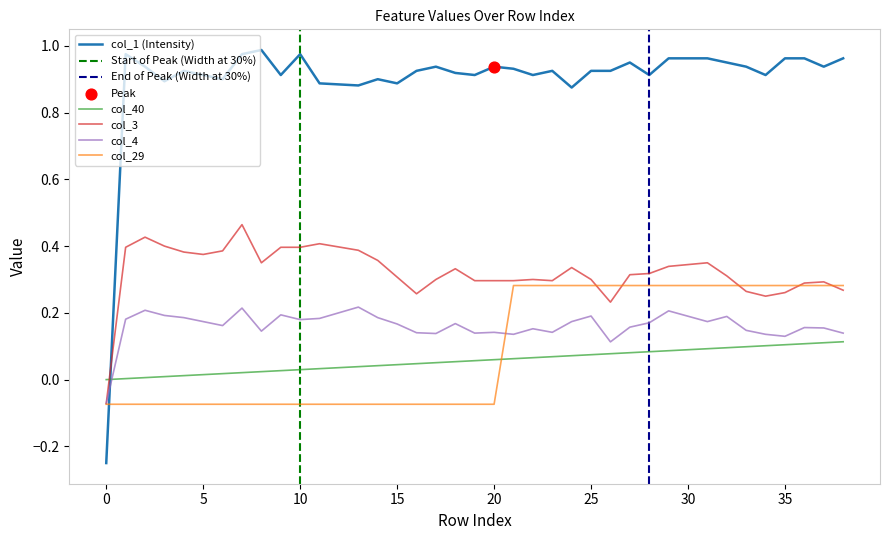

What are all the series names shown in the legend?

col_40, col_3, col_1, col_4, col_29